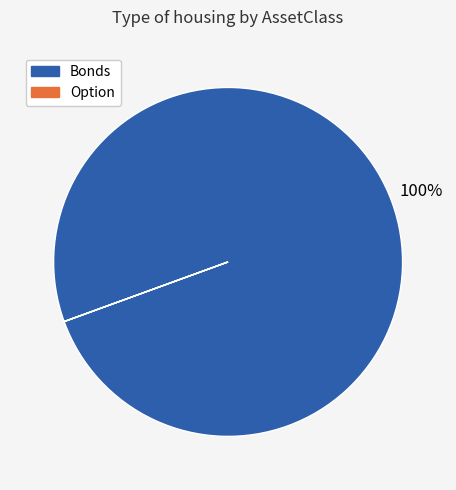

Is there a majority slice in this chart?

Yes